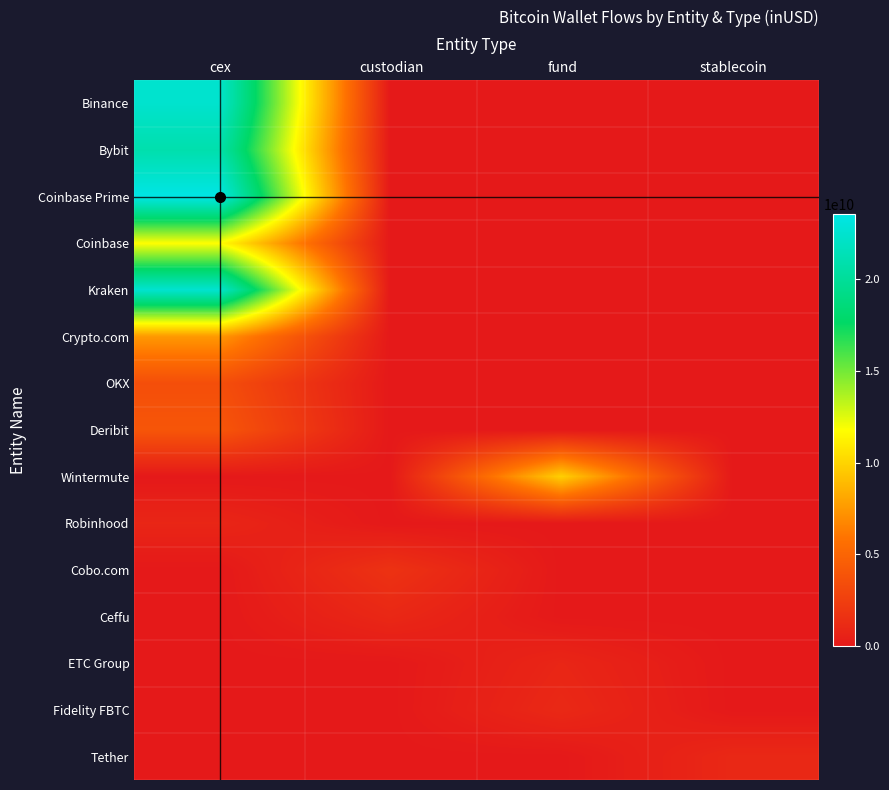

Reading left to right, list all the values displayed in this chart.

Binance: cex=22443417180.9	custodian=0.0	fund=0.0	stablecoin=0.0
Bybit: cex=20921096275.4	custodian=0.0	fund=0.0	stablecoin=0.0
Coinbase Prime: cex=23536313933.7	custodian=0.0	fund=0.0	stablecoin=0.0
Coinbase: cex=11749221495.4	custodian=0.0	fund=0.0	stablecoin=0.0
Kraken: cex=22524500923.5	custodian=0.0	fund=0.0	stablecoin=0.0
Crypto.com: cex=7489483557.0	custodian=0.0	fund=0.0	stablecoin=0.0
OKX: cex=3518286882.0	custodian=0.0	fund=0.0	stablecoin=0.0
Deribit: cex=3997683826.0	custodian=0.0	fund=0.0	stablecoin=0.0
Wintermute: cex=0.0	custodian=0.0	fund=9810721328.0	stablecoin=0.0
Robinhood: cex=843014315.8	custodian=0.0	fund=0.0	stablecoin=0.0
Cobo.com: cex=0.0	custodian=1664740318.2	fund=0.0	stablecoin=0.0
Ceffu: cex=0.0	custodian=974210298.0	fund=0.0	stablecoin=0.0
ETC Group: cex=0.0	custodian=0.0	fund=841760384.0	stablecoin=0.0
Fidelity FBTC: cex=0.0	custodian=0.0	fund=1033180322.2	stablecoin=0.0
Tether: cex=0.0	custodian=0.0	fund=0.0	stablecoin=1004186688.6